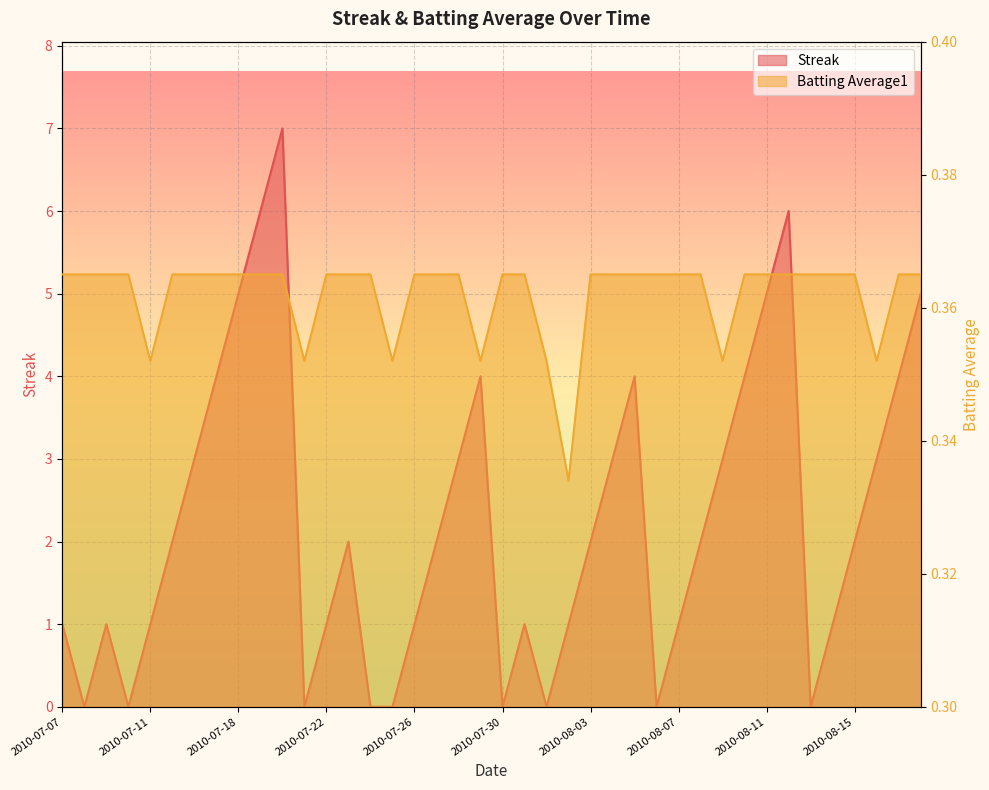

How many times do Streak and Batting Average1 cross each other?

16